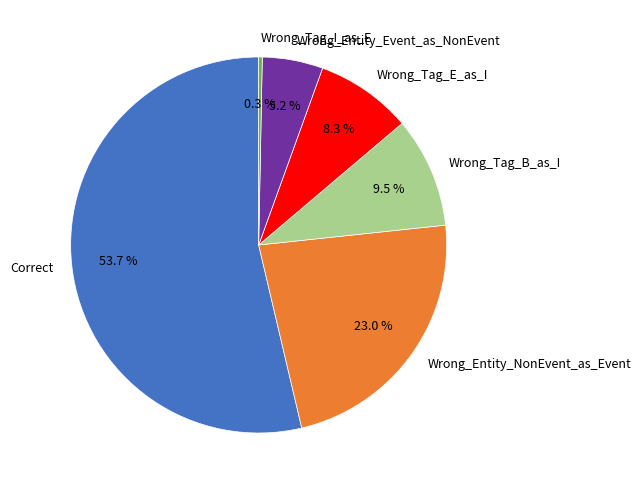

Count the number of slices in the pie.

6